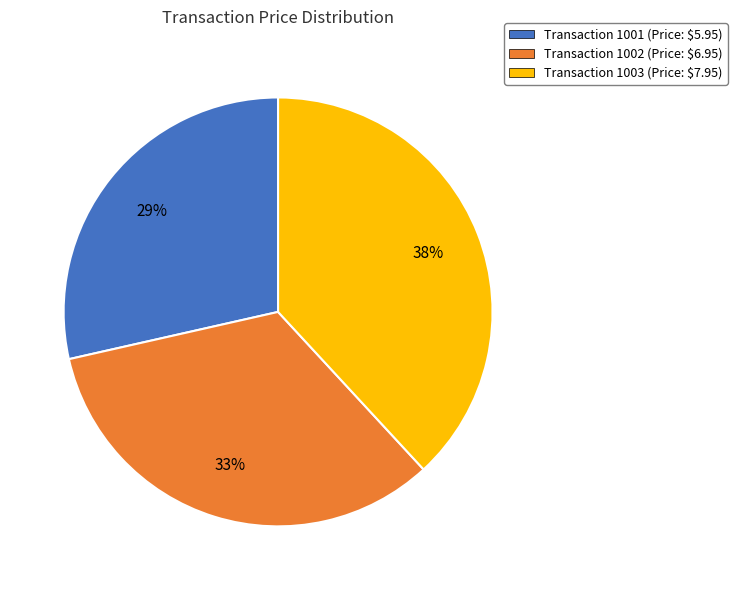

Is it true that Transaction 1002 (Price: $6.95) is 20% of the pie?

False